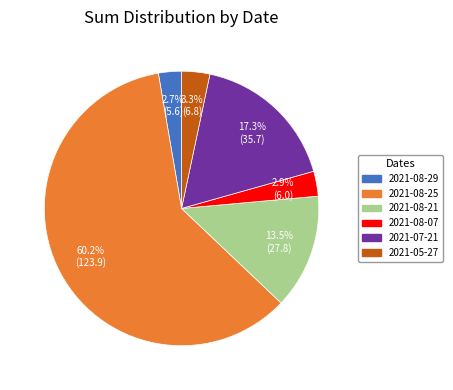

What is the majority slice?

2021-08-25